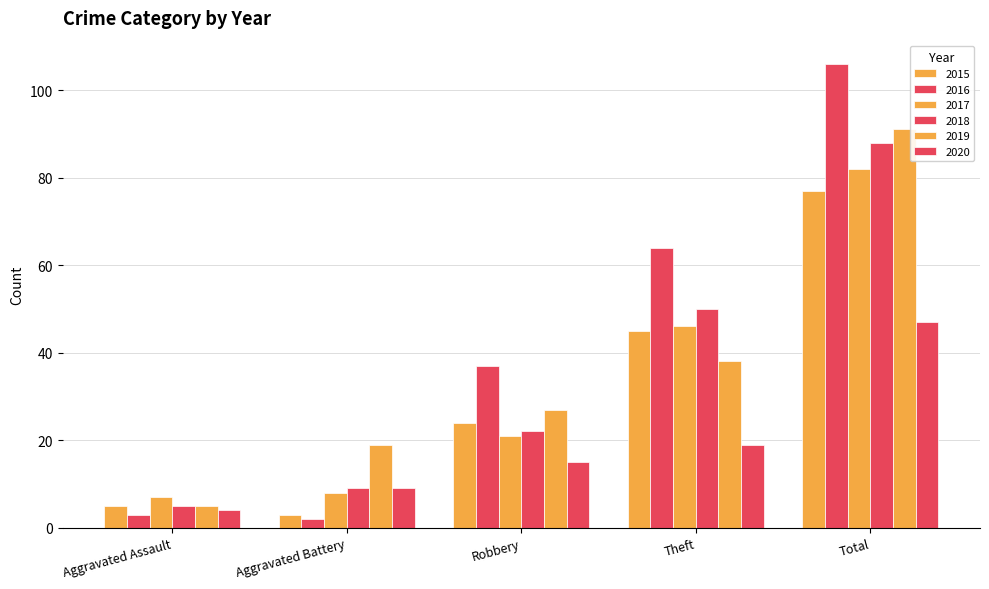

How many groups of bars are there?

5